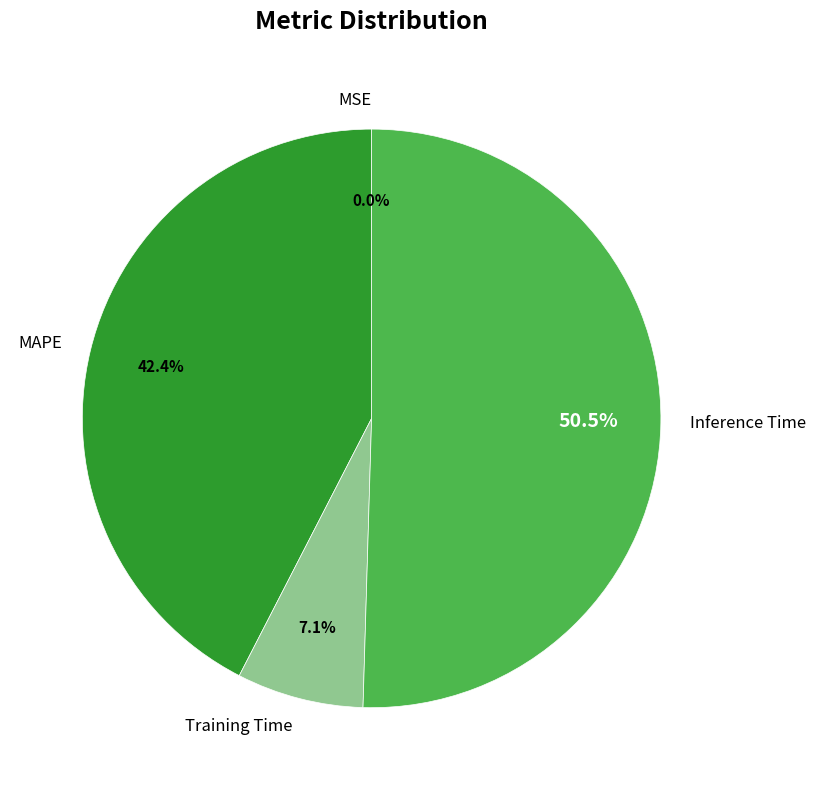

Combined, what portion of the pie is MAPE and Training Time?

49.5%